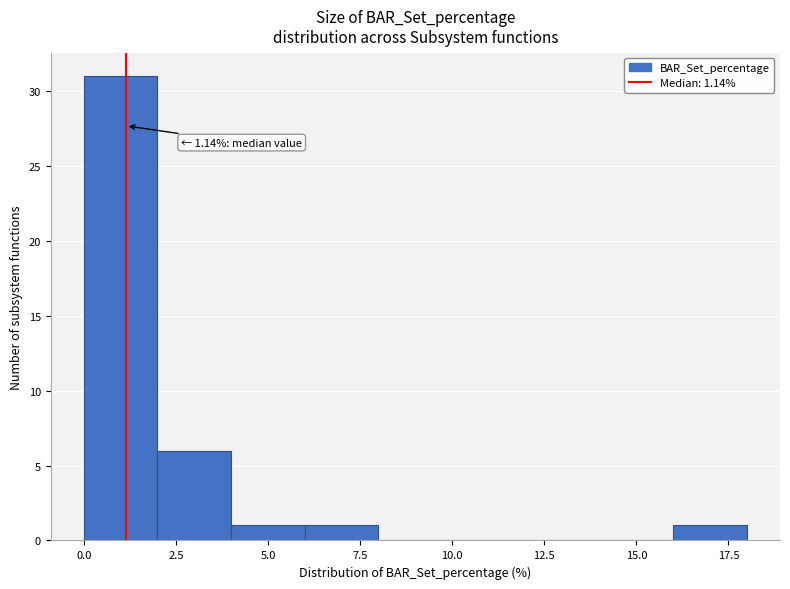

Which range on the x-axis has the tallest bar?

0 to 2